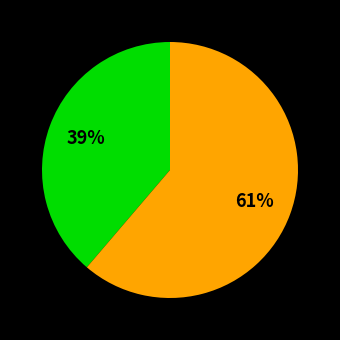

To the nearest percent, what is the average slice percentage?

50%